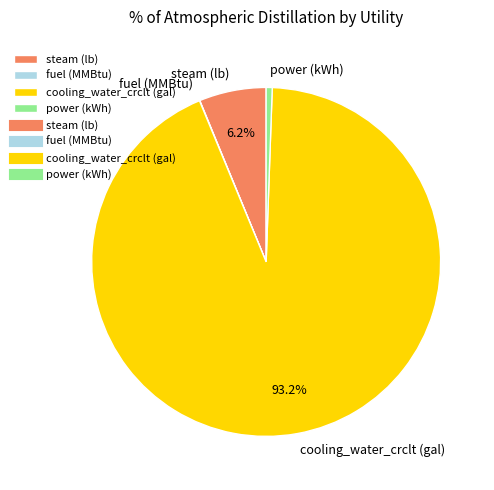

Which slice represents more than half of the pie?

cooling_water_crclt (gal)